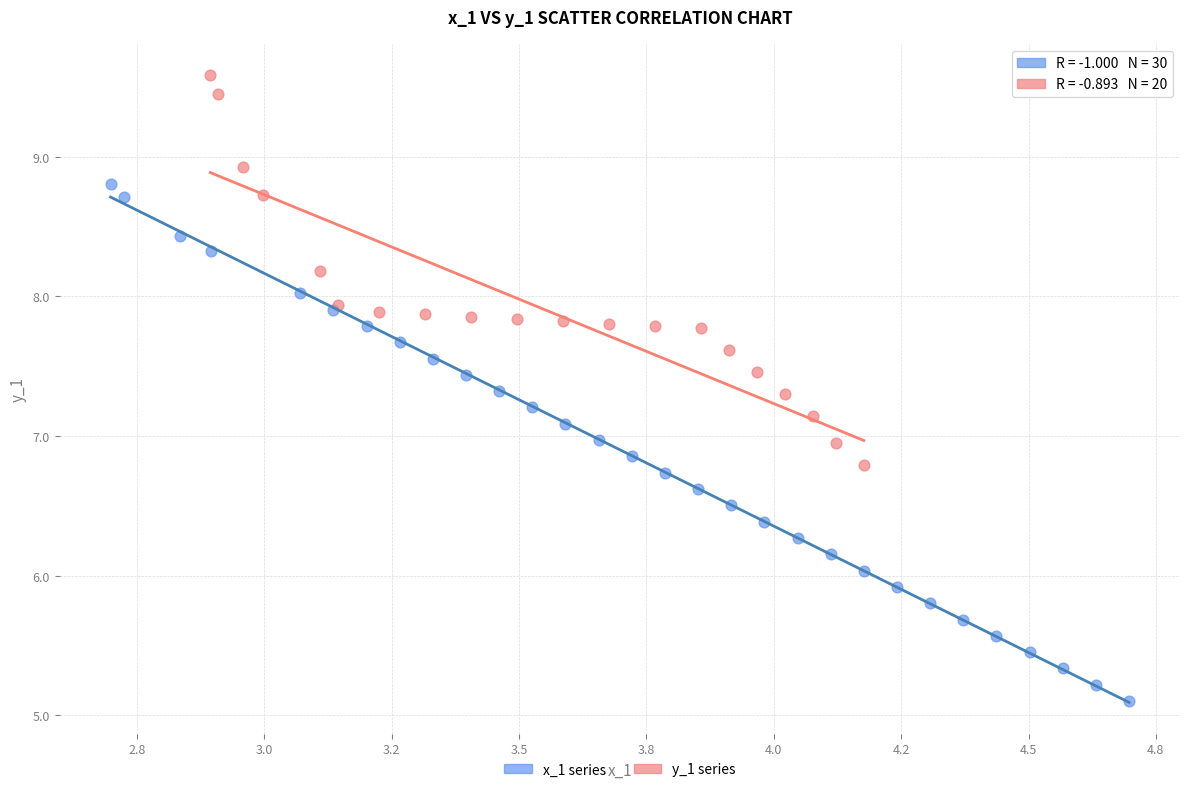

Which series has the widest spread of Y values?

x_1 series